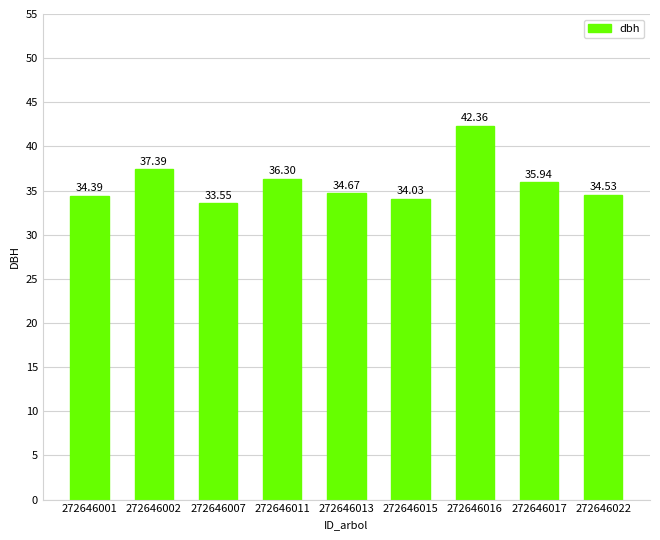

The value at 272646015 is 8.8. True or false?

False